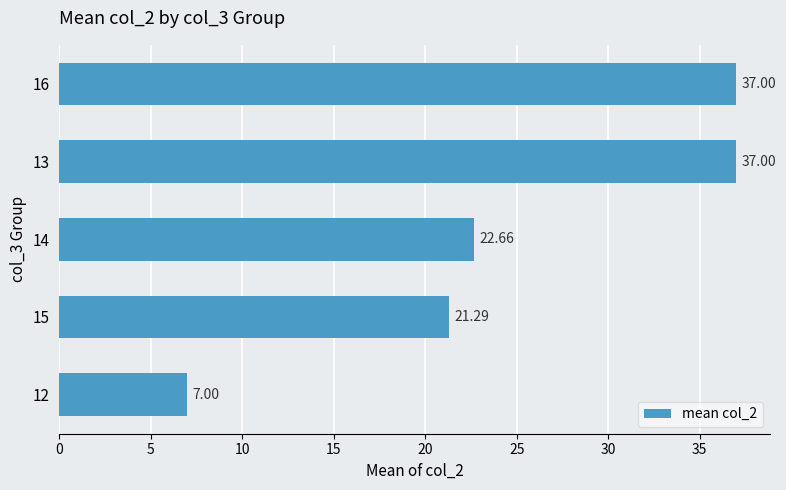

What is the change in value from 13 to 15?

-15.7